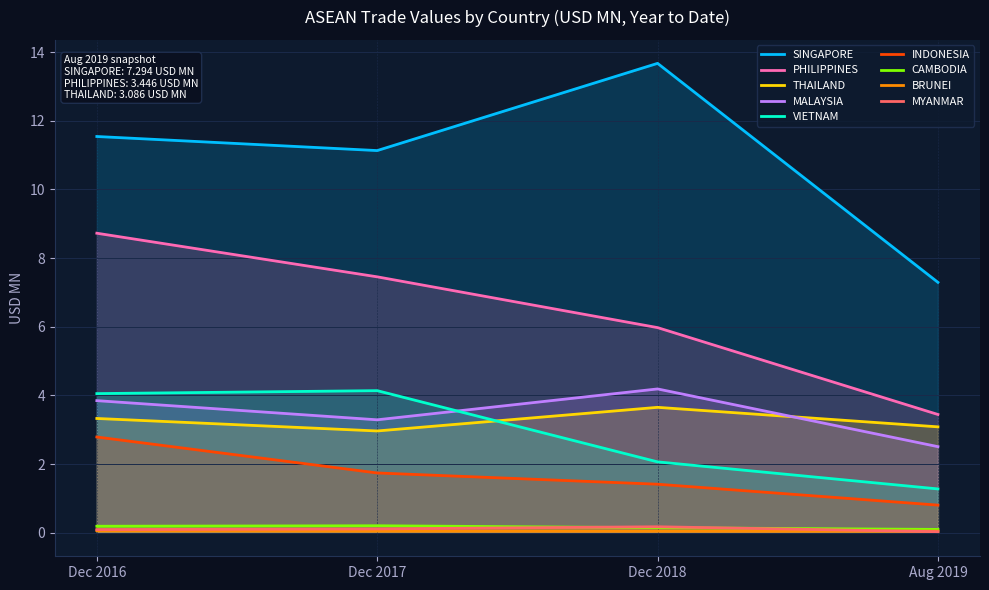

What is the maximum value for 201908?

7.3